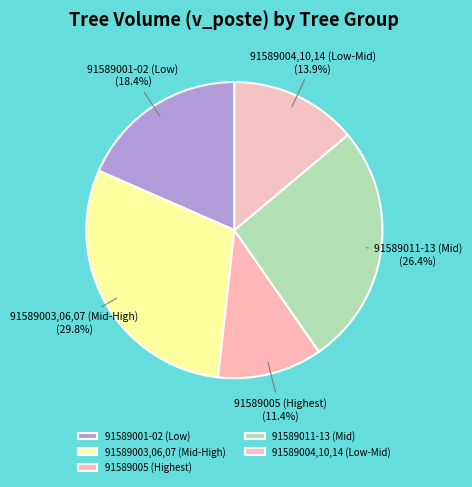

Is there any slice that represents more than half of the pie?

No